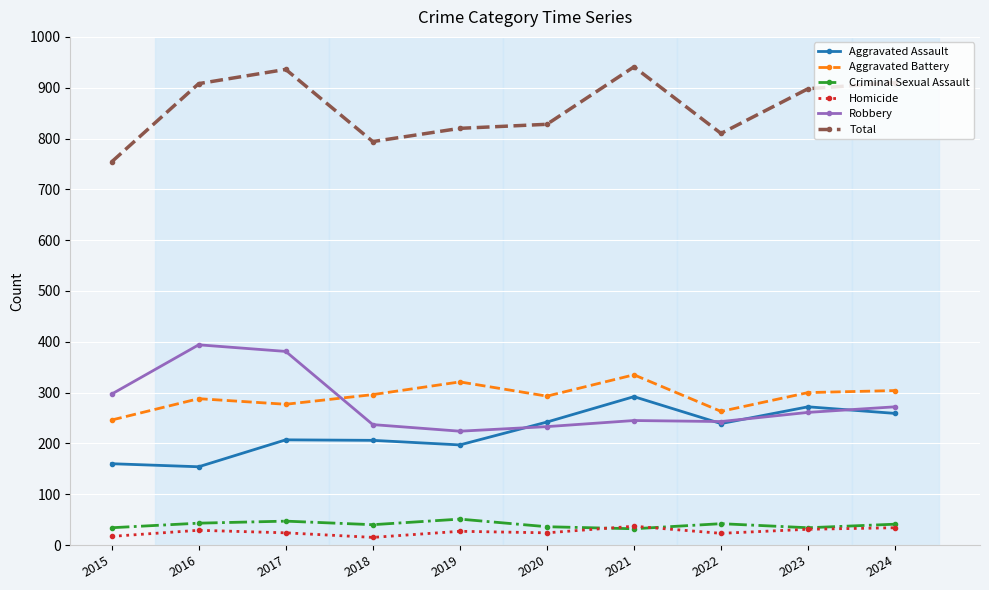

How many interior local valleys does the Total series have?

2